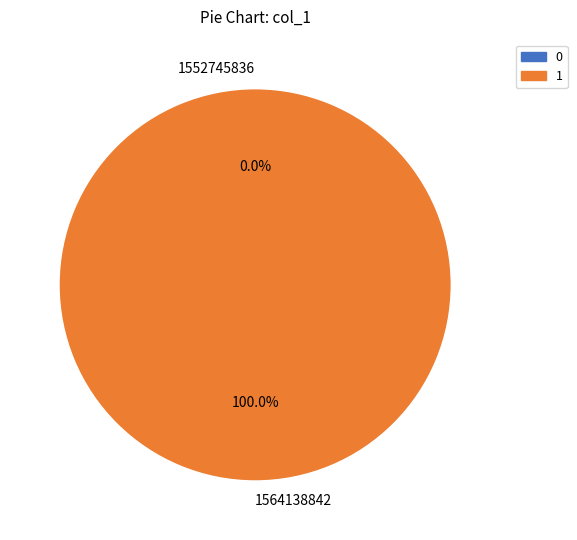

What percentage is the 1564138842 slice, to the nearest percent?

100%